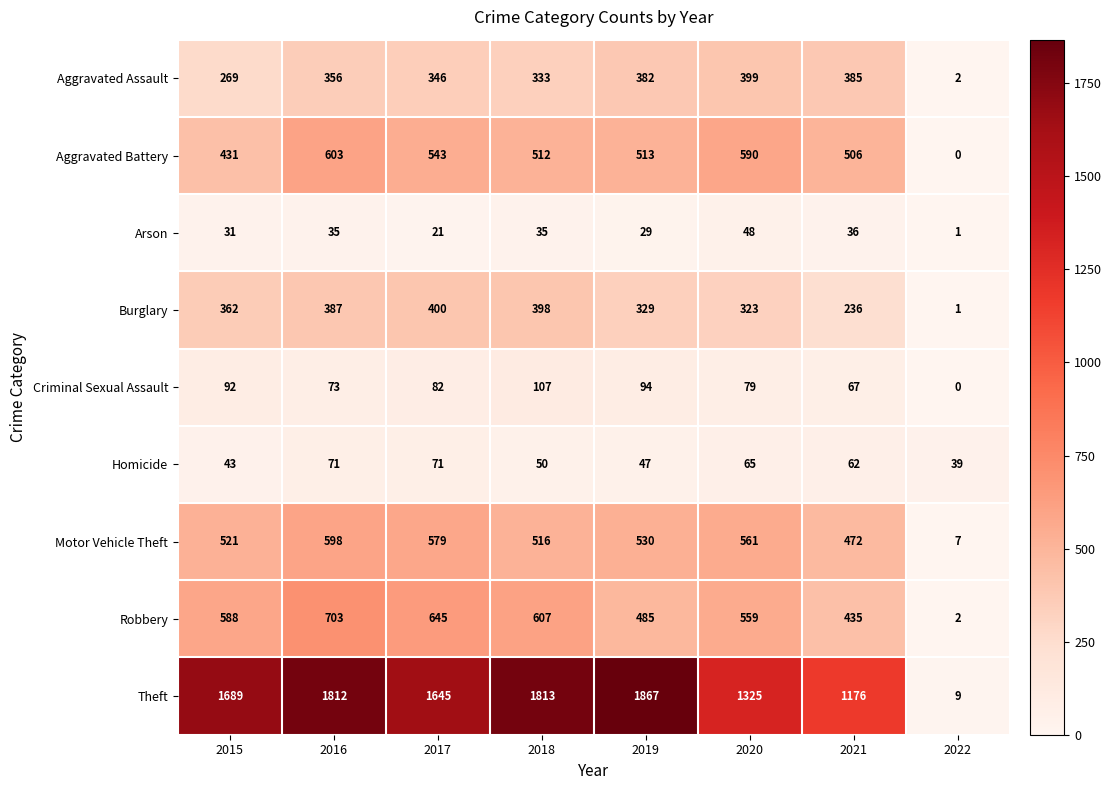

Read the Burglary value at 2016, to the nearest 5.

385